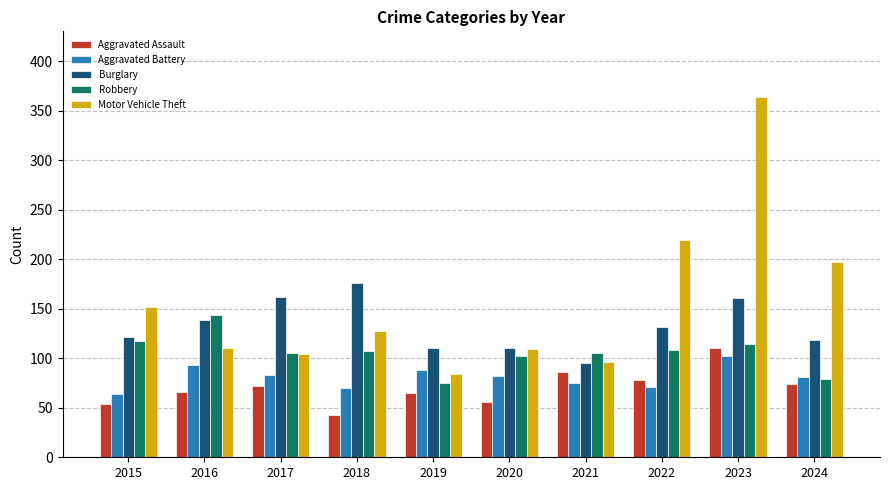

What is the value of the Robbery bar at the 7th from the left?

105